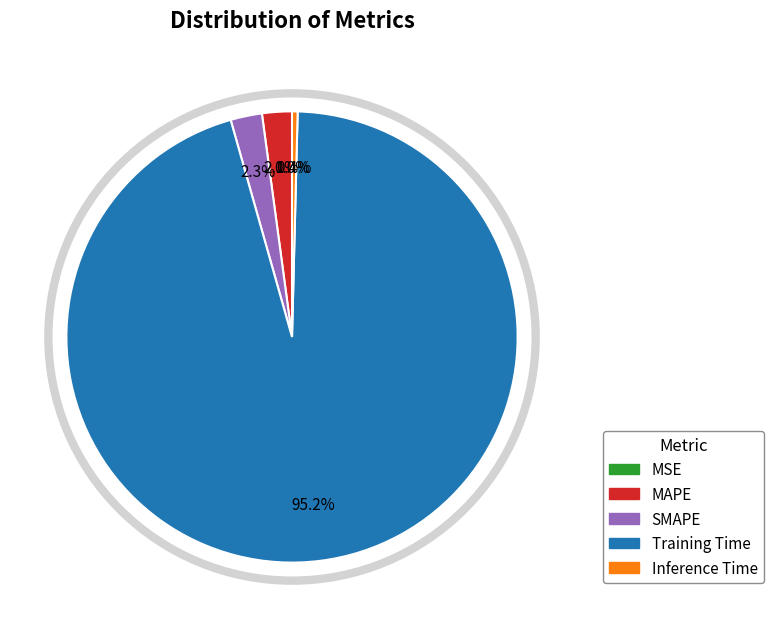

Is it true that Inference Time is 0% of the pie?

True